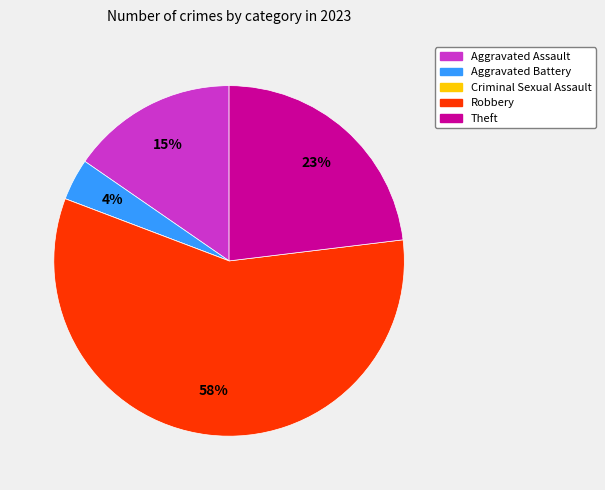

Between Robbery and Aggravated Assault, which is larger?

Robbery